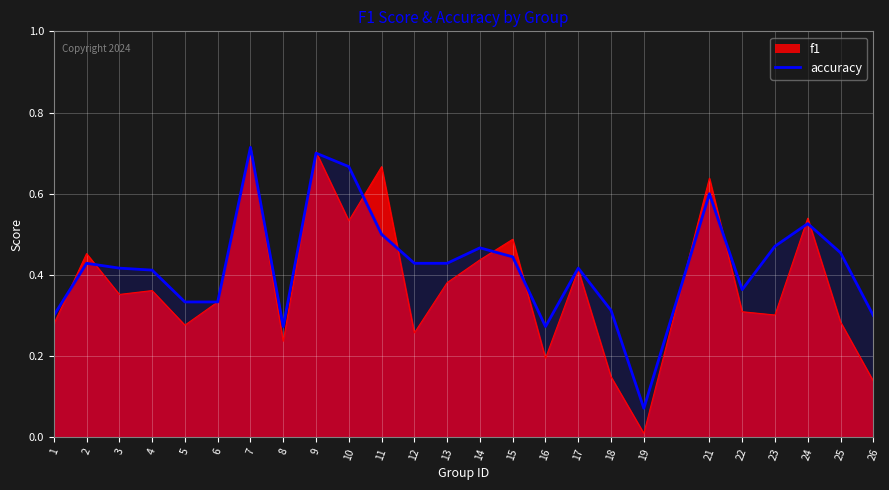

The accuracy series shows 0.4 at 12. True or false?

True